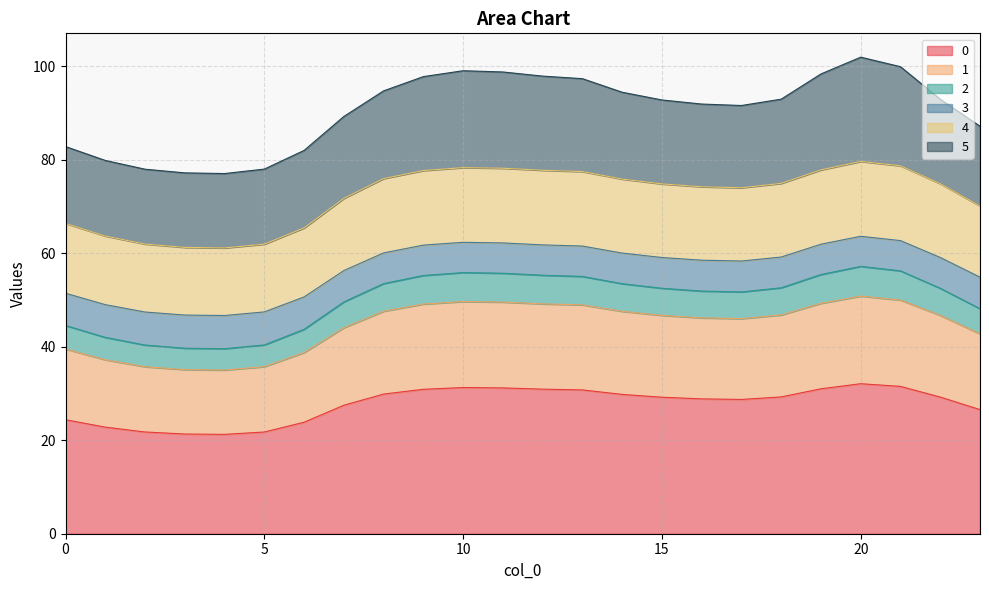

What is the highest value of the 0 series?

32.1